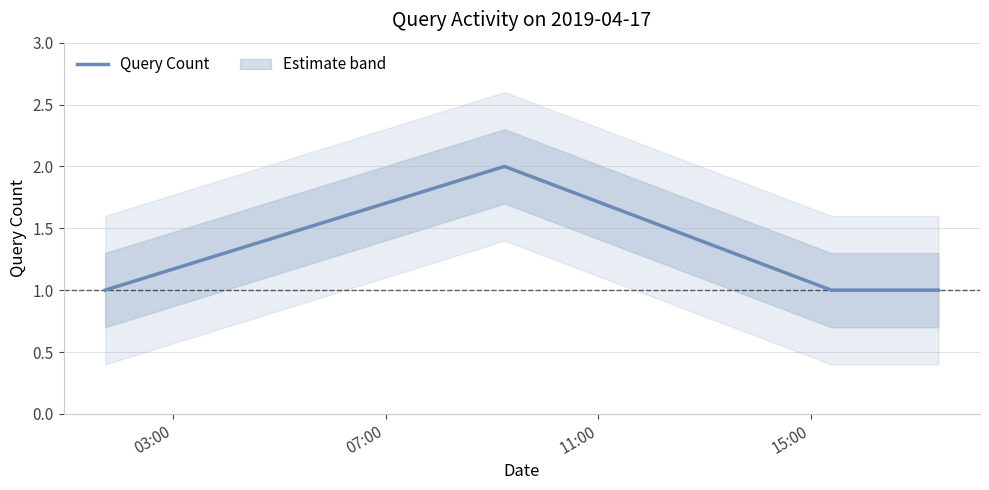

The value at 15:00 is 0. True or false?

False